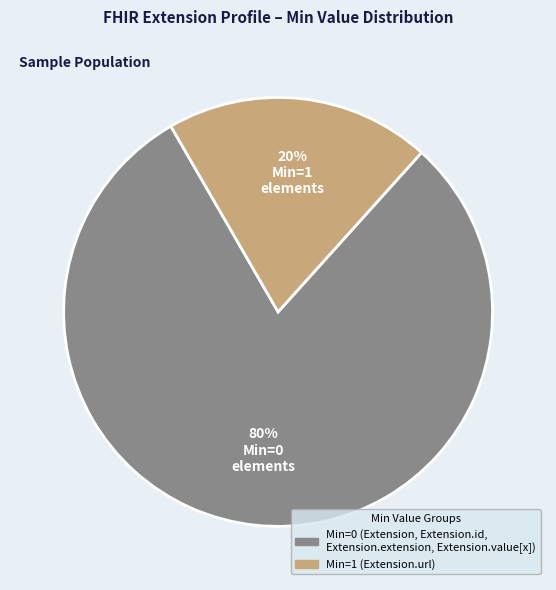

Is there a majority slice in this chart?

Yes